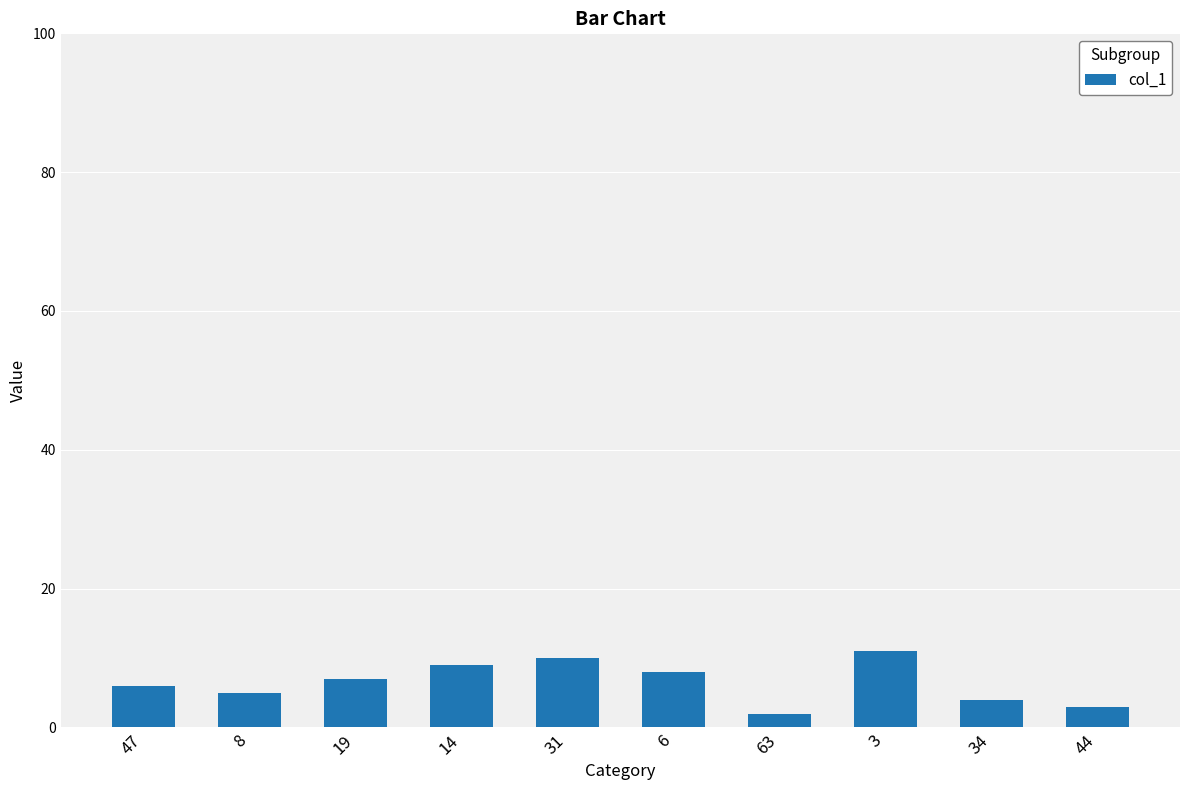

What is the minimum value shown in the chart?

2.0